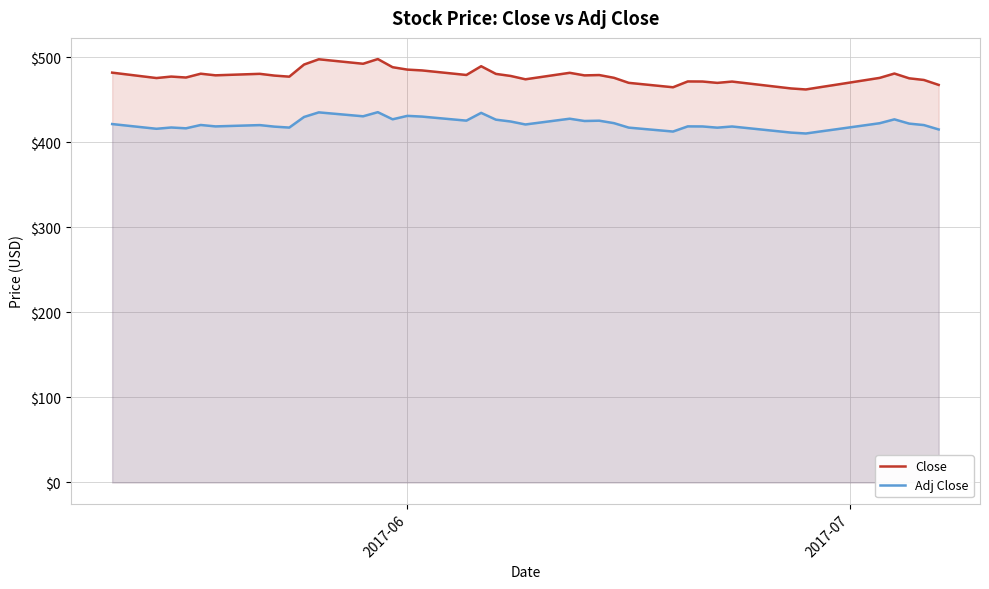

True or false: Close and Adj Close cross at least once.

False